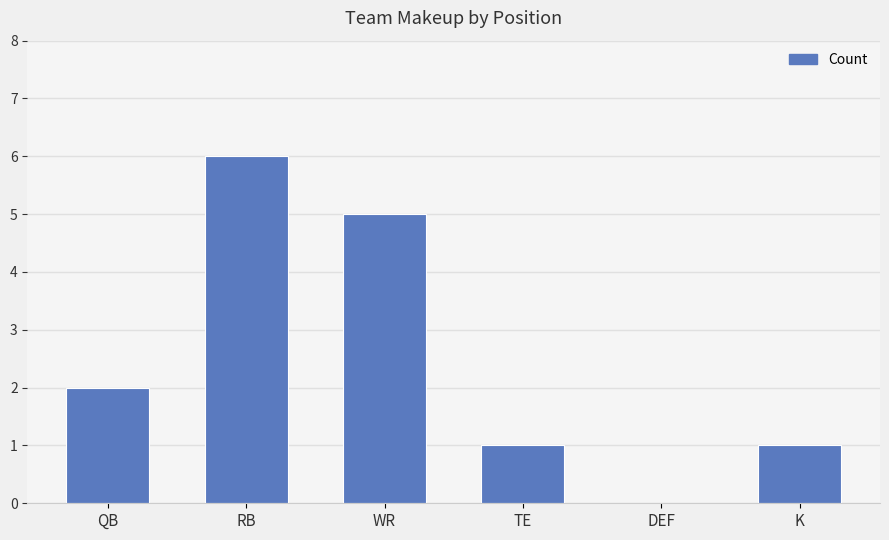

The chart shows a value of 0 at DEF. True or false?

True